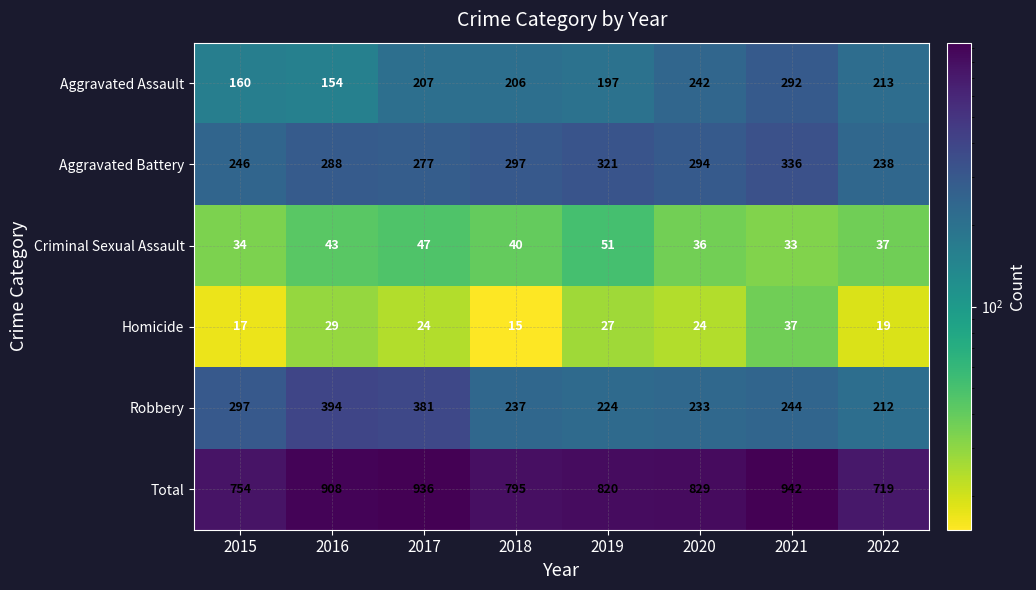

Which series changed the most between 2016 and 2022?

Total